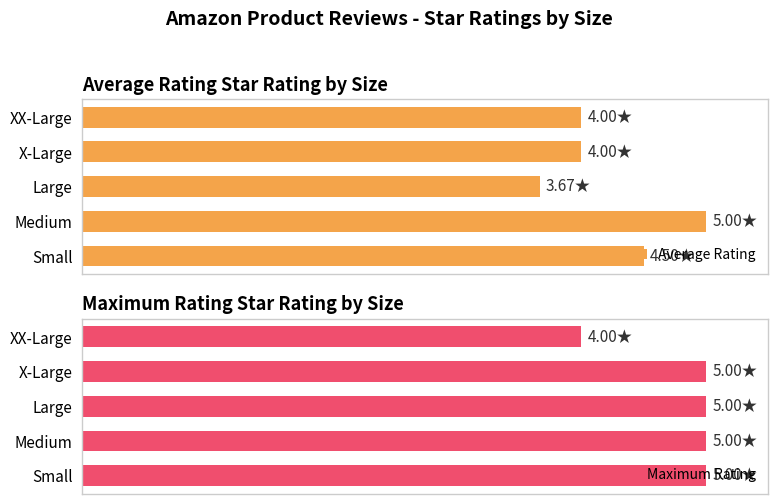

Rank the series by their maximum value, from highest to lowest.

Average Rating, Maximum Rating